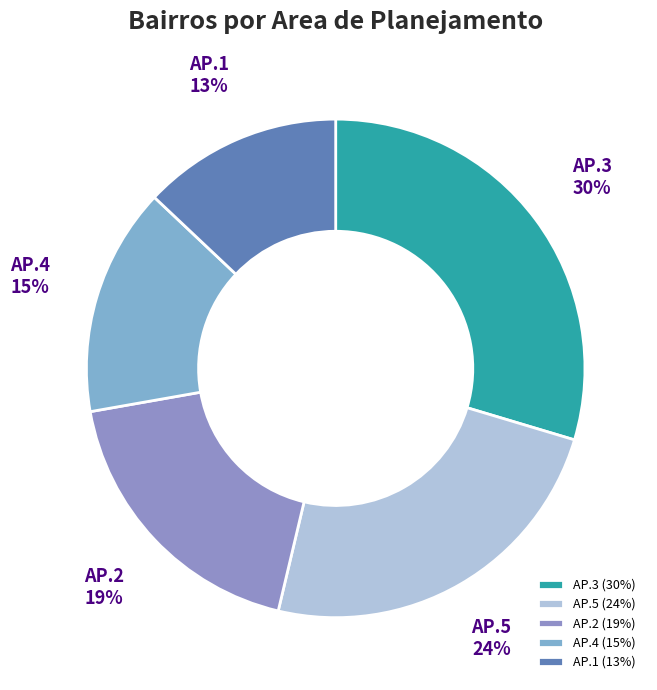

Which has a higher value, AP.1 or AP.2?

AP.2